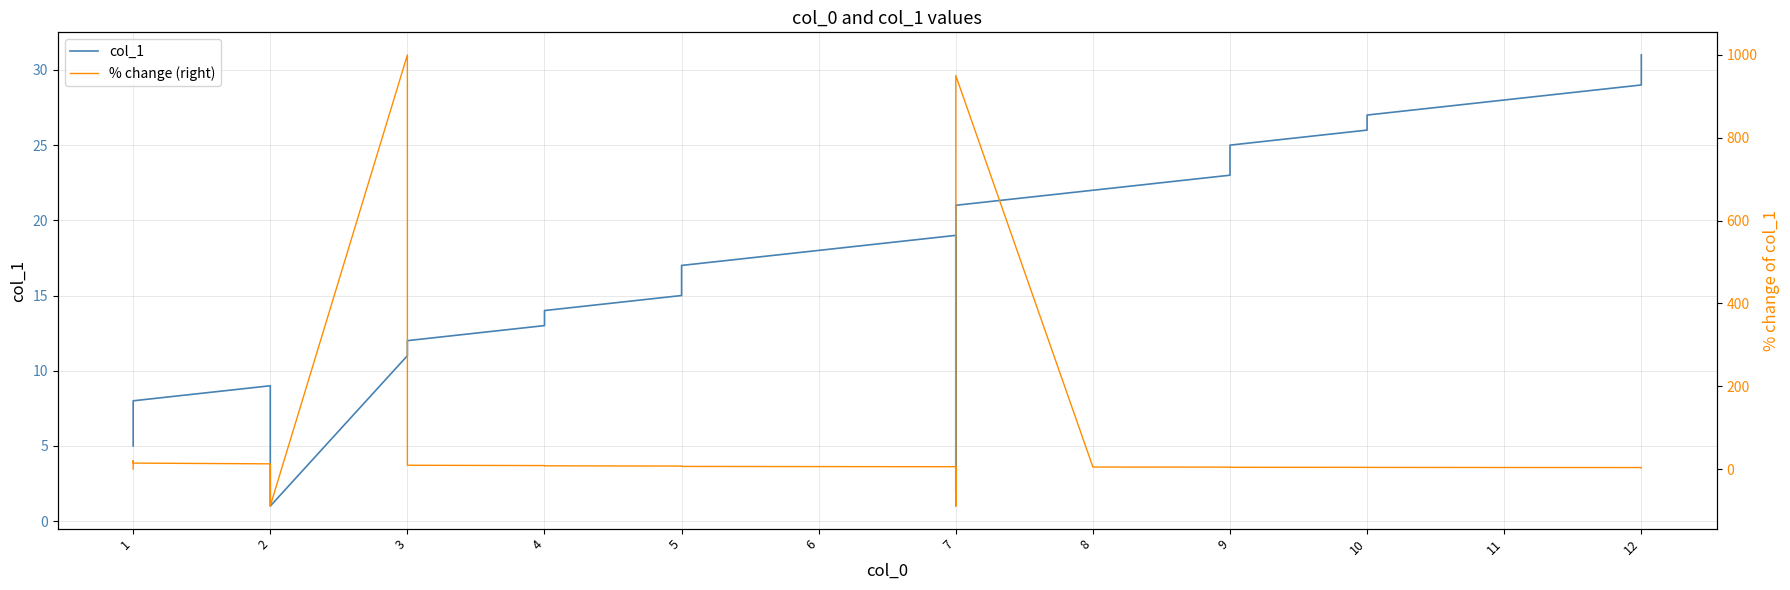

What is the difference between the maximum and minimum values in the % change (right) series?

1089.5